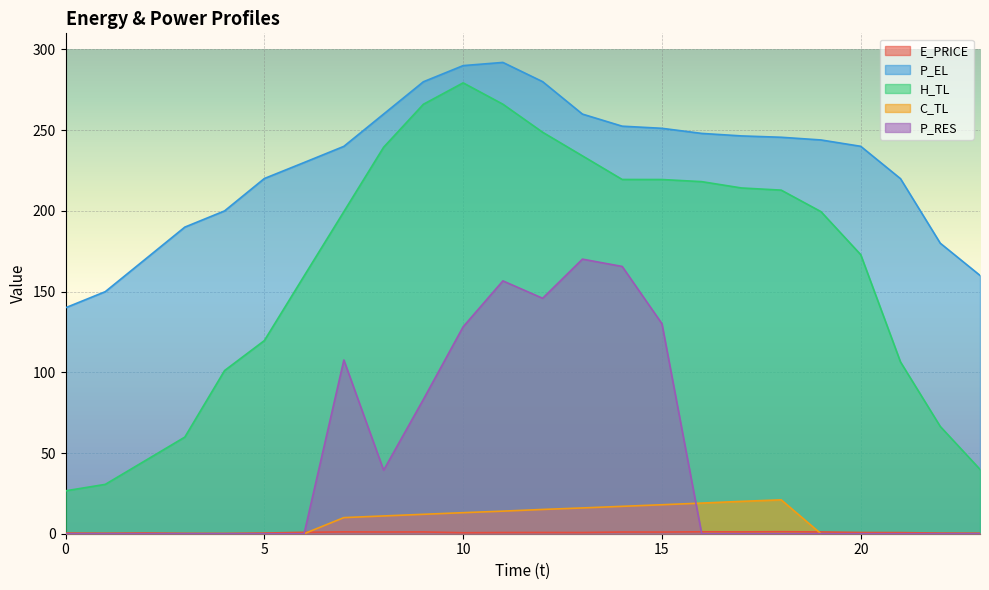

True or false: P_RES has a value of 118.6 at 22.

False